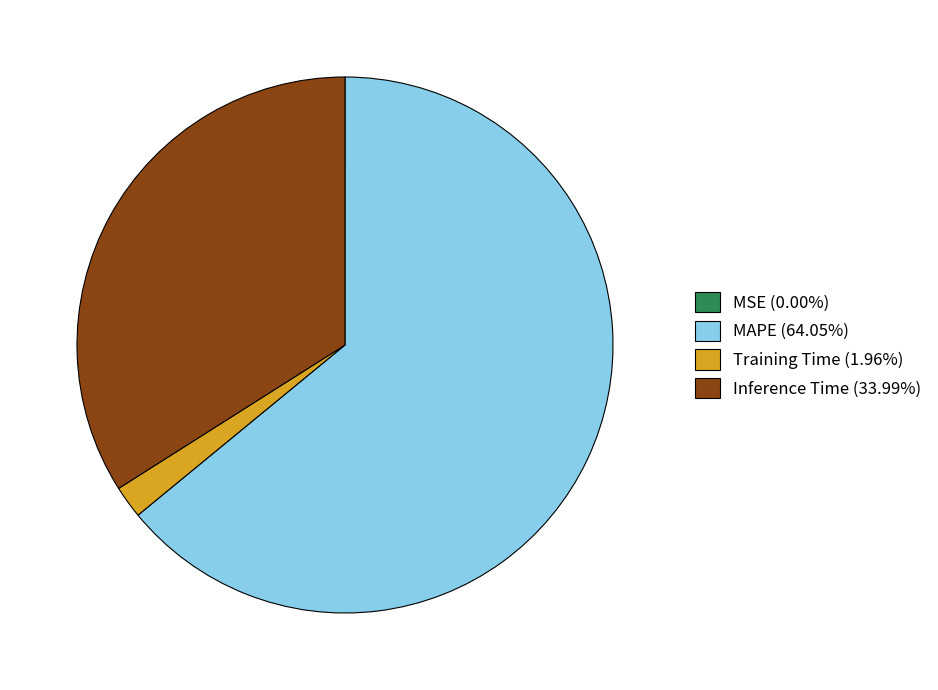

Does MAPE (64.05%) represent more than half of the total?

Yes